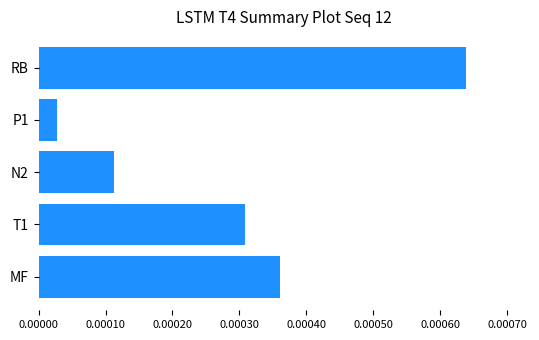

Are the bars grouped side by side (vs. stacked)?

No